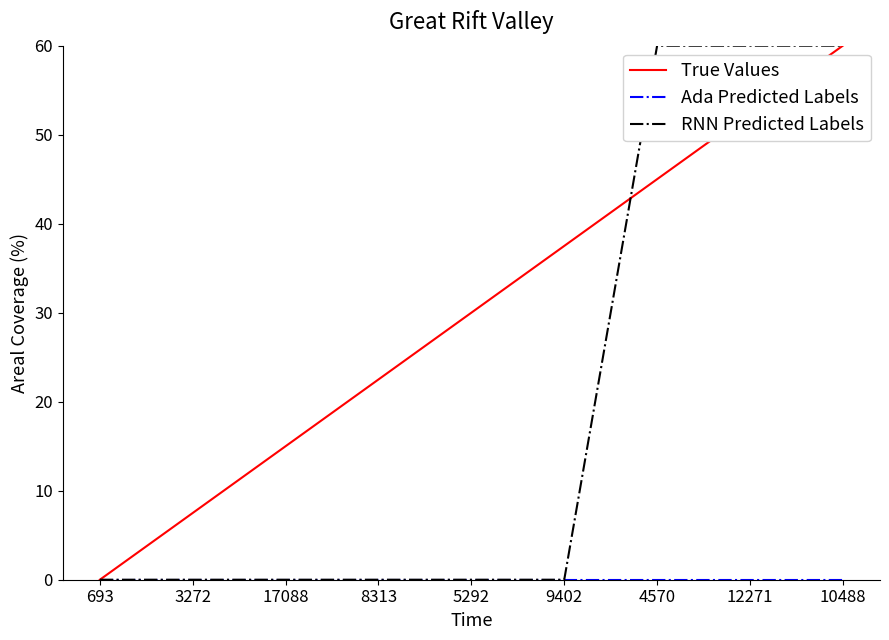

True or false: True Values has a value of 30.0 at 5292.

True